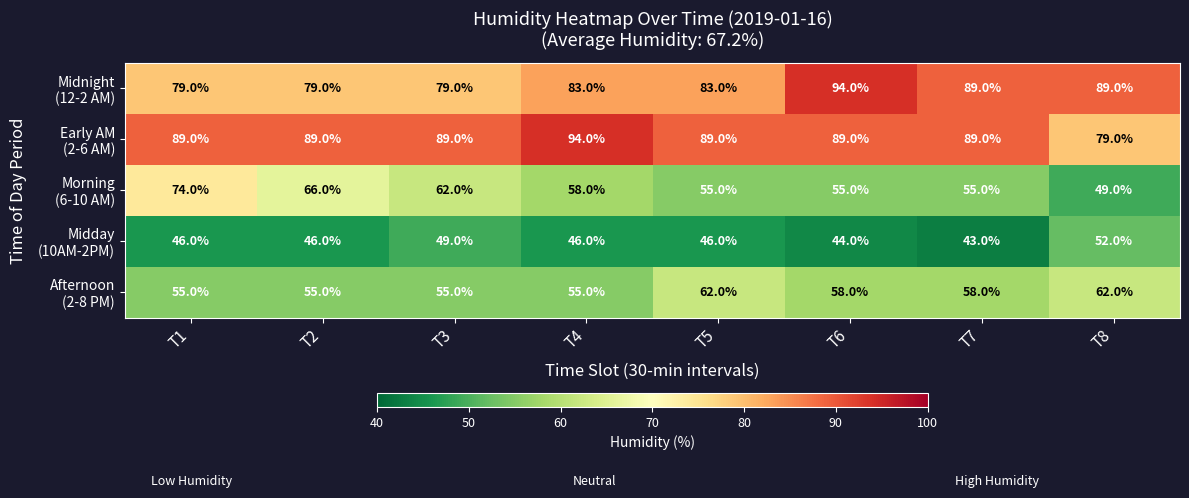

At how many categories does at least one series exceed 76?

8